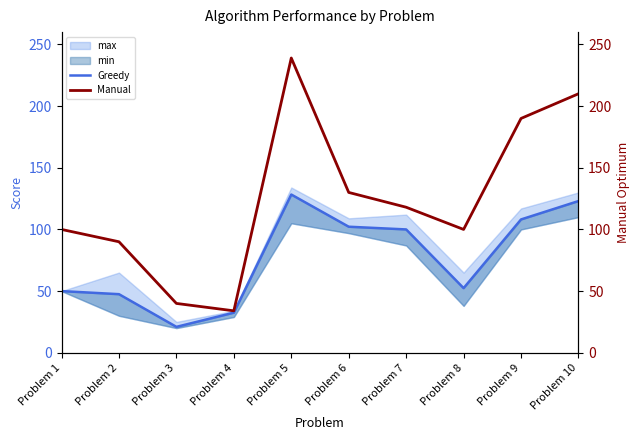

Which series has the largest range (max minus min)?

Manual